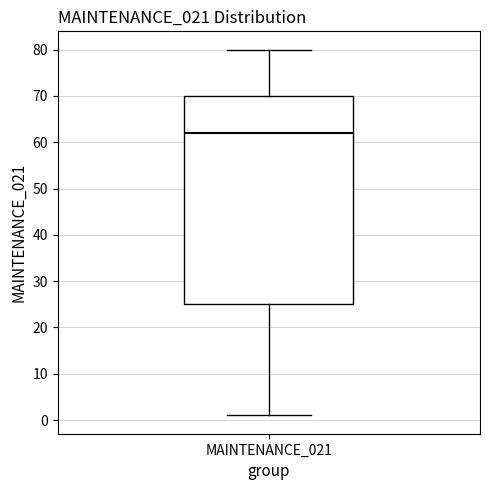

Transcribe this box plot: give where the median line is, the range the box spans, and where the two whiskers end, as read against the y-axis. The values are not printed on the chart, so give them approximately, as read against the axis.

median 62, box 25 to 70, whiskers 1 to 80